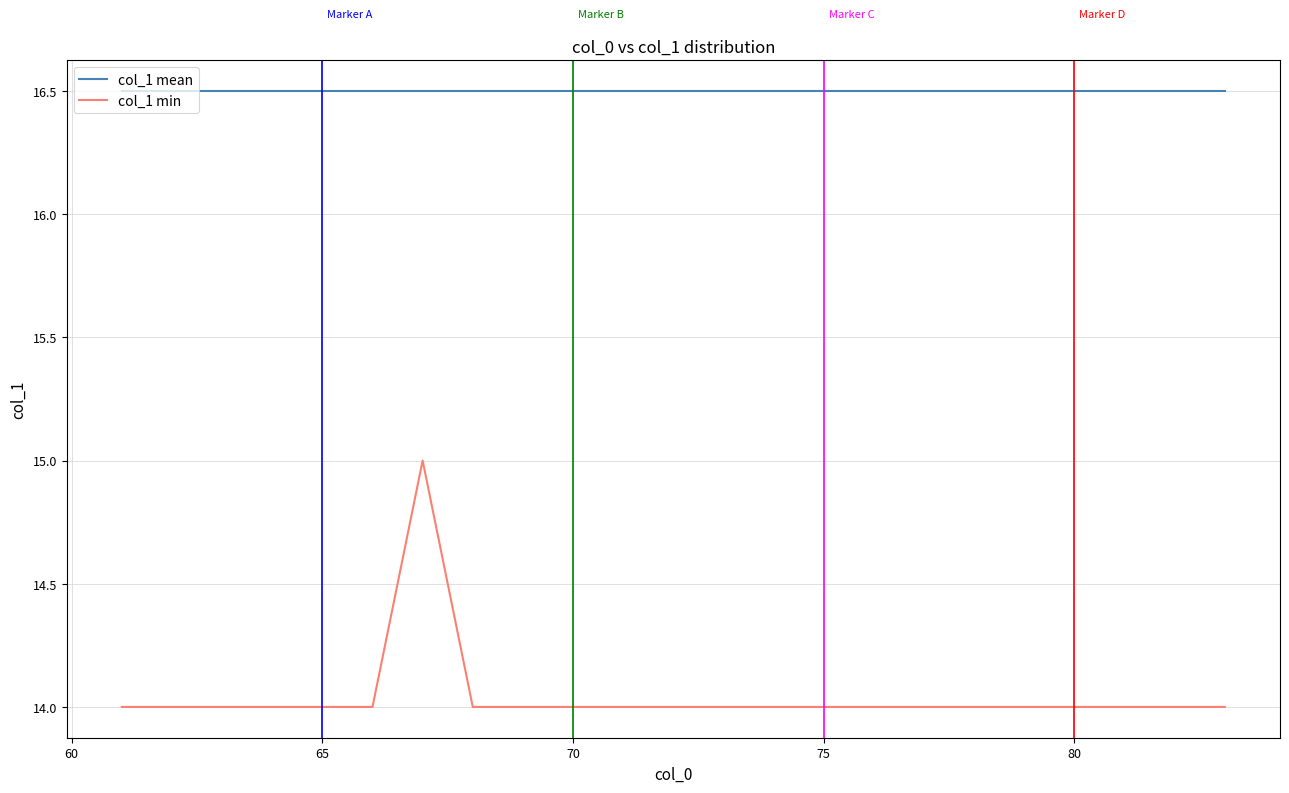

Rank the series by their maximum value, from highest to lowest.

col_1 mean, col_1 min